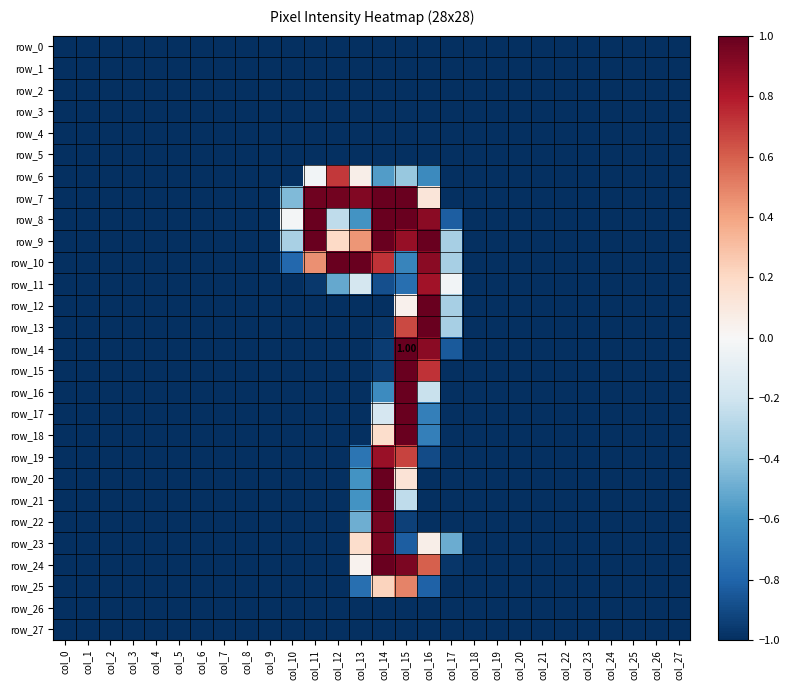

Which has a higher value, col_8 or col_4?

col_8